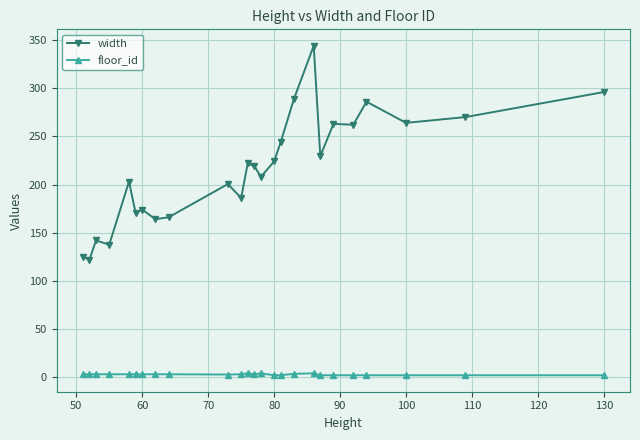

What is the greatest value displayed?

344.0